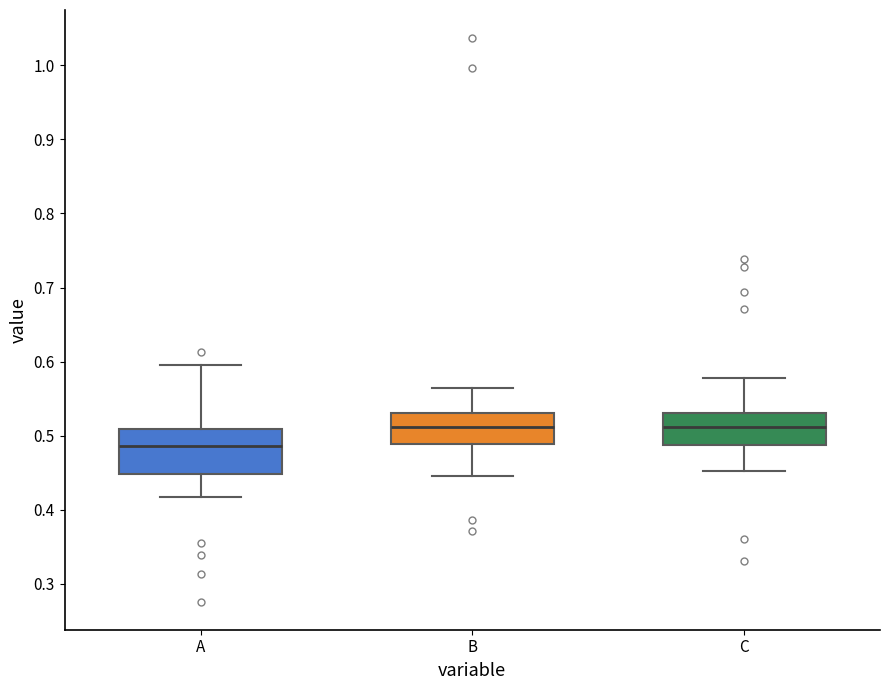

Reading left to right, transcribe this box plot: for each box, give where its median line is, the range the box spans, and where its two whiskers end, as read against the y-axis. The values are not printed on the chart, so give them approximately, as read against the axis.

A: median 0.49, box 0.45 to 0.51, whiskers 0.42 to 0.60
B: median 0.51, box 0.49 to 0.53, whiskers 0.45 to 0.56
C: median 0.51, box 0.49 to 0.53, whiskers 0.45 to 0.58